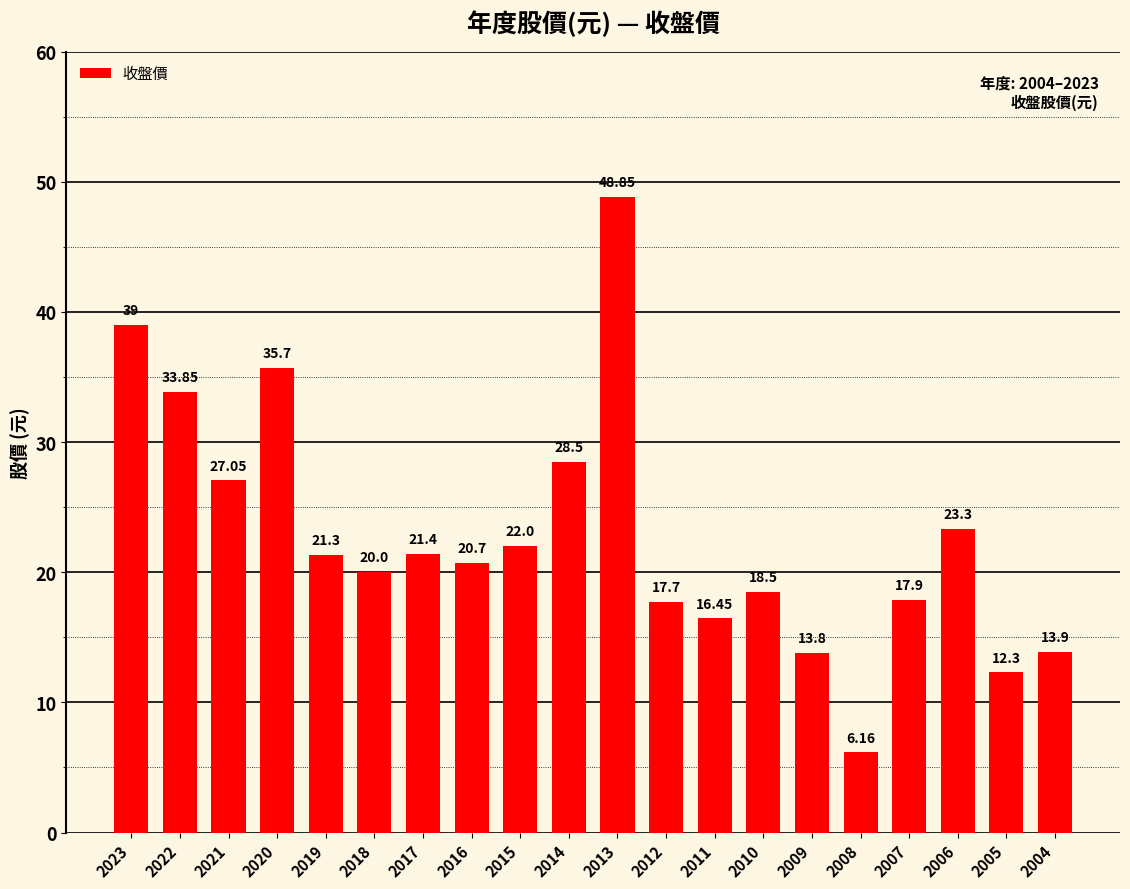

Is it true that the value at 2017 is 21.4?

True